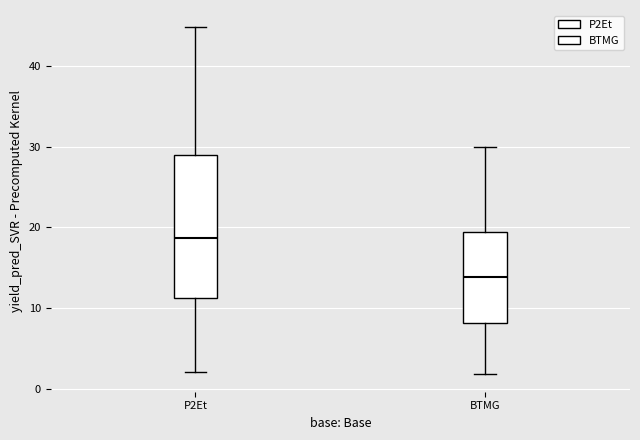

Reading left to right, transcribe this box plot: for each box, give where its median line is, the range the box spans, and where its two whiskers end, as read against the y-axis. The values are not printed on the chart, so give them approximately, as read against the axis.

P2Et: median 19, box 11 to 29, whiskers 2 to 45
BTMG: median 14, box 8 to 19, whiskers 2 to 30